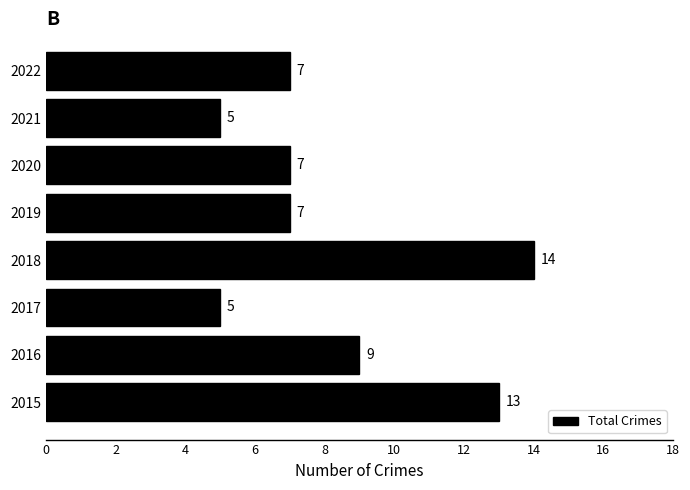

Reading bottom to top, extract all data points from this chart.

2015=13	2016=9	2017=5	2018=14	2019=7	2020=7	2021=5	2022=7